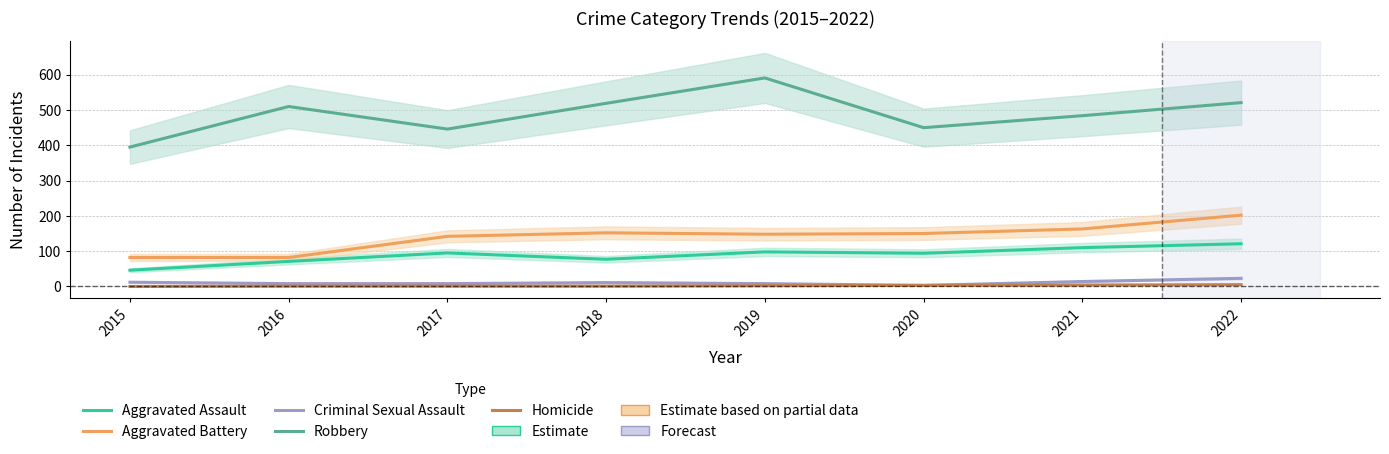

Does the chart have visible grid lines?

Yes